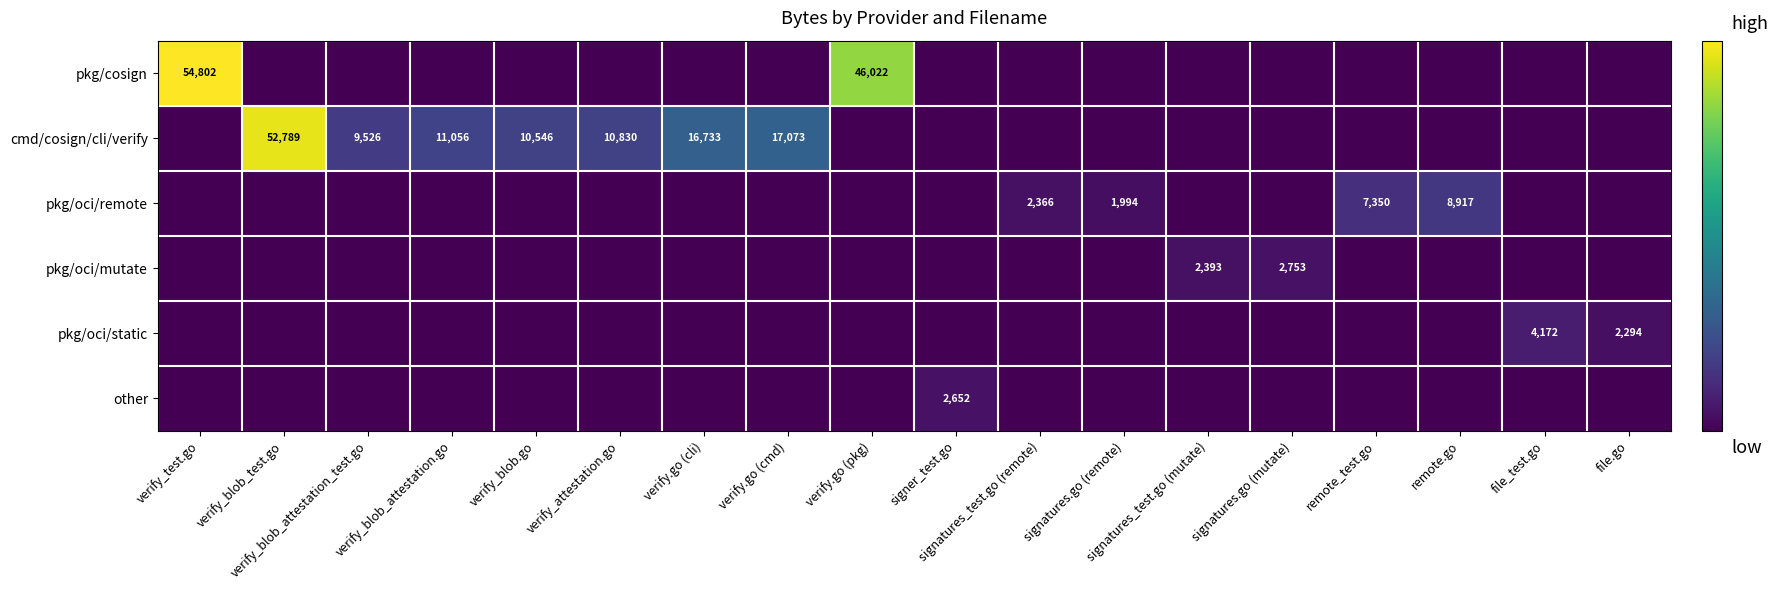

What is the sum of the other values at signer_test.go and verify_blob.go?

2652